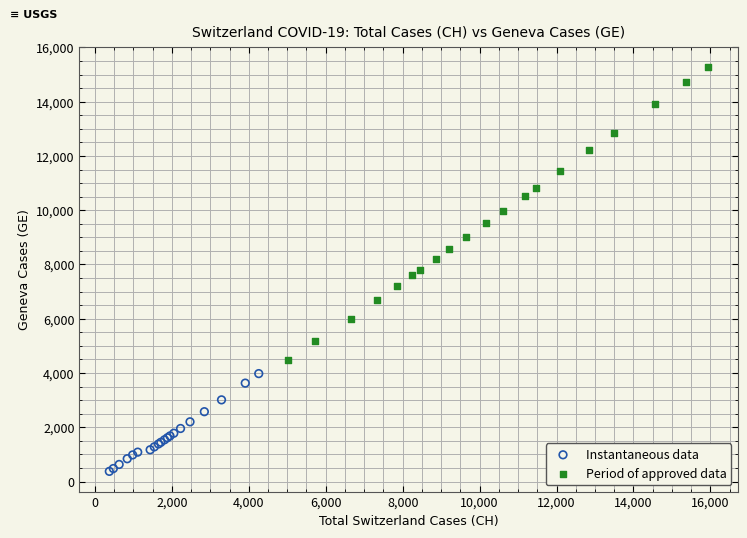

Which series has the widest spread of Y values?

Period of approved data